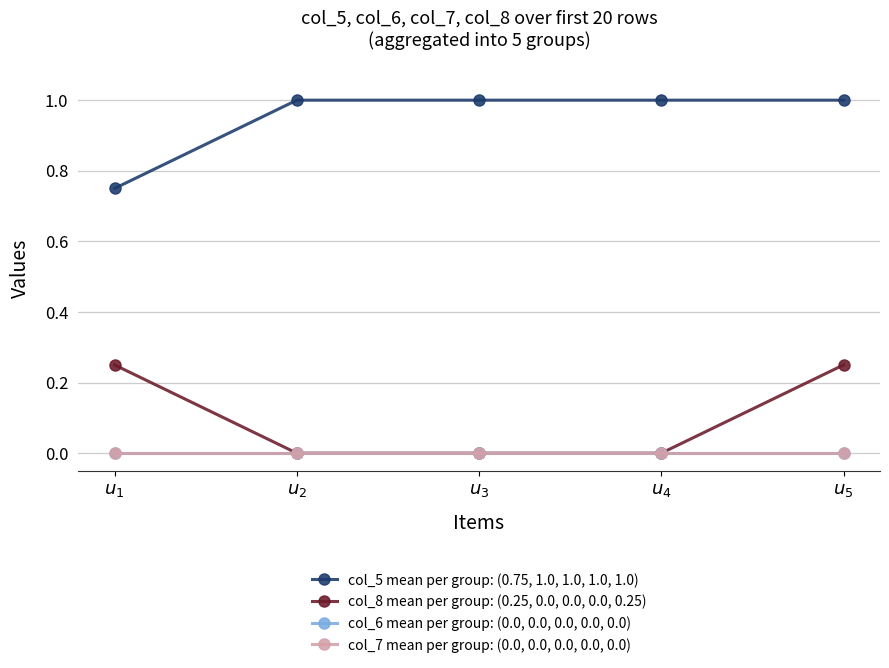

Reading left to right, list all the values displayed in this chart.

col_5 mean per group: (0.75, 1.0, 1.0, 1.0, 1.0): $u_{1}$=0.8	$u_{2}$=1.0	$u_{3}$=1.0	$u_{4}$=1.0	$u_{5}$=1.0
col_8 mean per group: (0.25, 0.0, 0.0, 0.0, 0.25): $u_{1}$=0.2	$u_{2}$=0.0	$u_{3}$=0.0	$u_{4}$=0.0	$u_{5}$=0.2
col_6 mean per group: (0.0, 0.0, 0.0, 0.0, 0.0): $u_{1}$=0.0	$u_{2}$=0.0	$u_{3}$=0.0	$u_{4}$=0.0	$u_{5}$=0.0
col_7 mean per group: (0.0, 0.0, 0.0, 0.0, 0.0): $u_{1}$=0.0	$u_{2}$=0.0	$u_{3}$=0.0	$u_{4}$=0.0	$u_{5}$=0.0